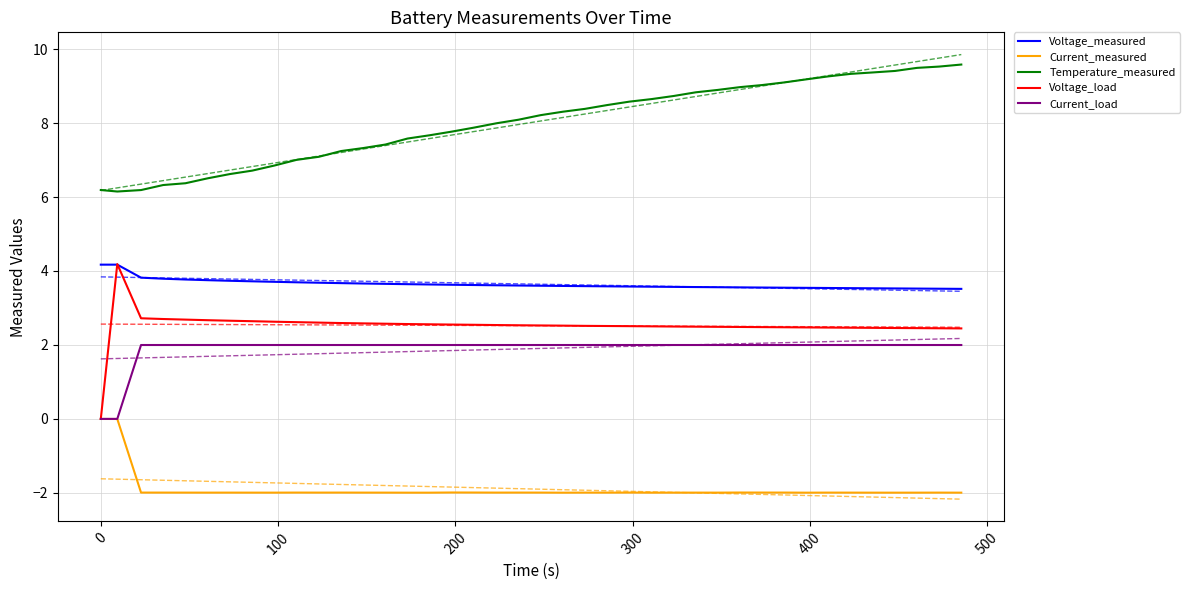

True or false: Current_measured and Voltage_measured intersect in this chart.

False